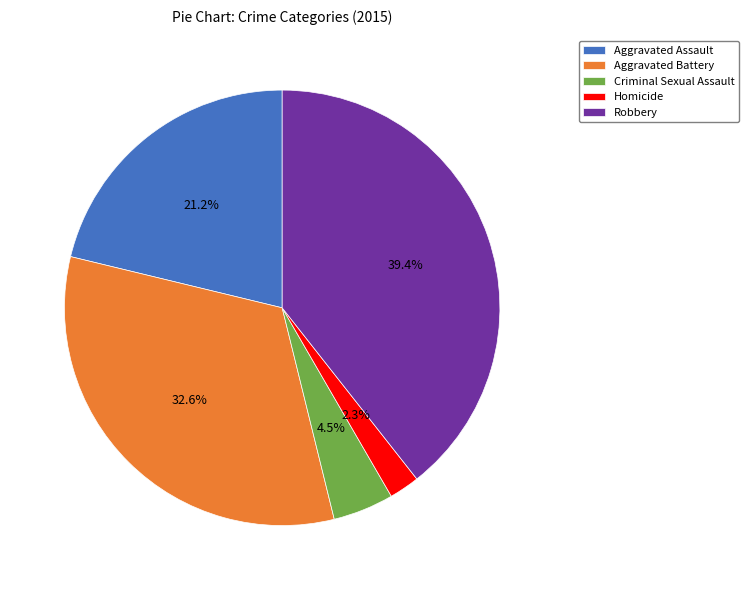

The Aggravated Battery slice represents 28% of the pie. True or false?

False